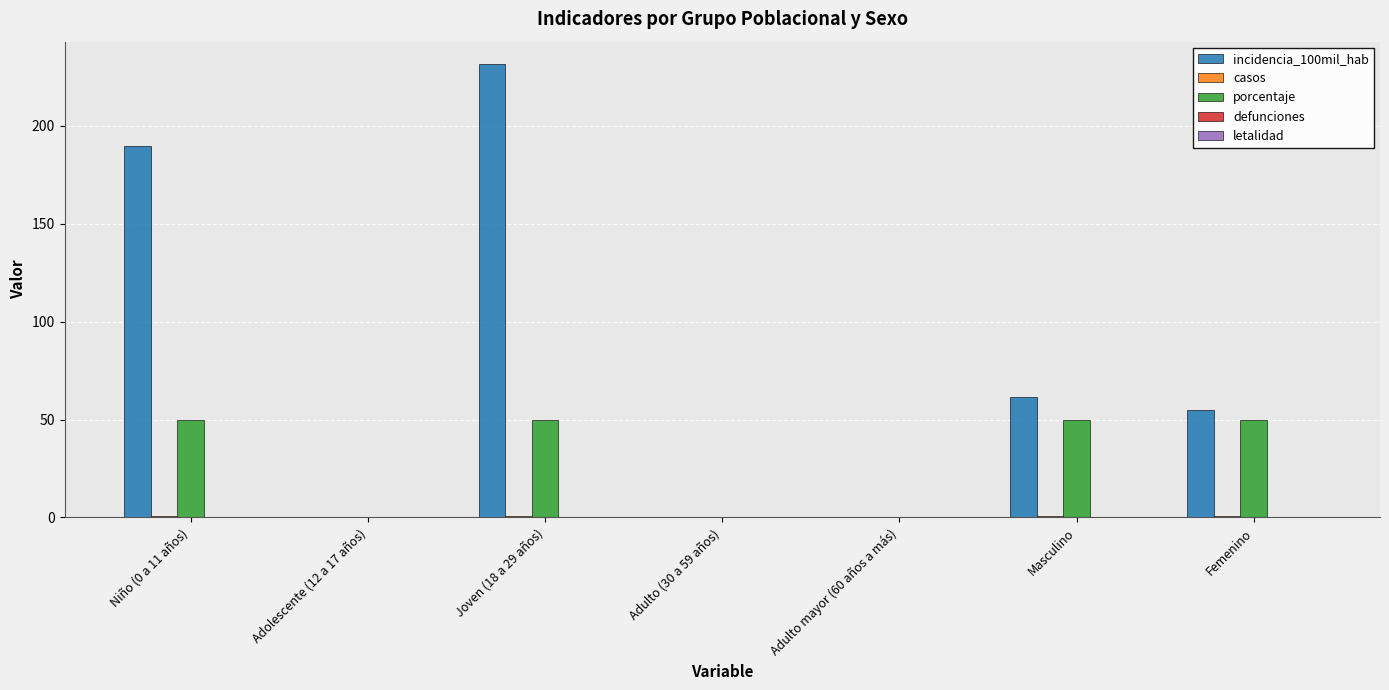

At which category is the sum across all series the highest?

Joven (18 a 29 años)